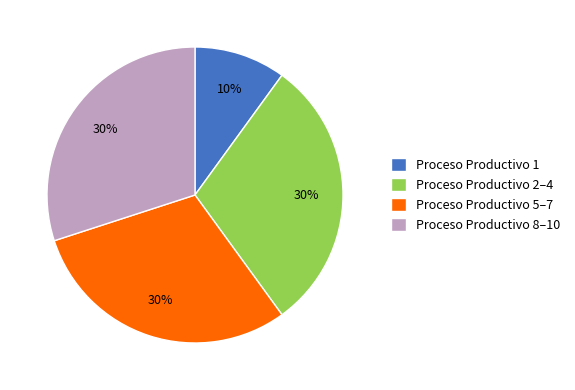

Which category has the smallest portion of the pie?

Proceso Productivo 1